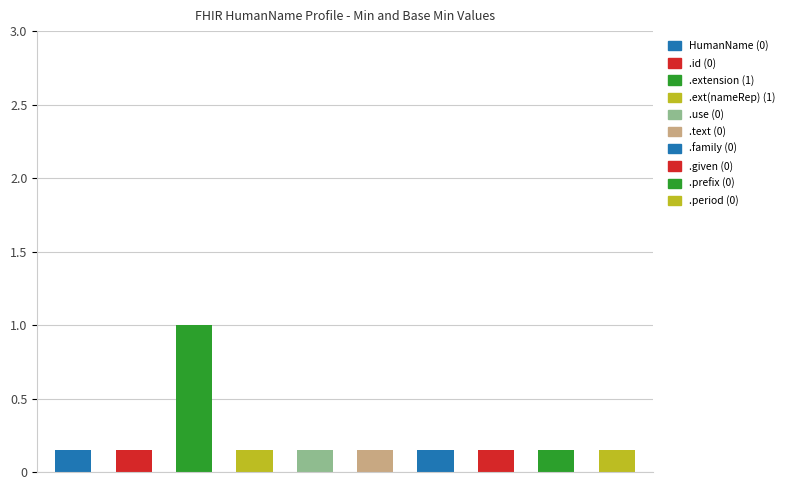

Are the bars grouped side by side (vs. stacked)?

Yes